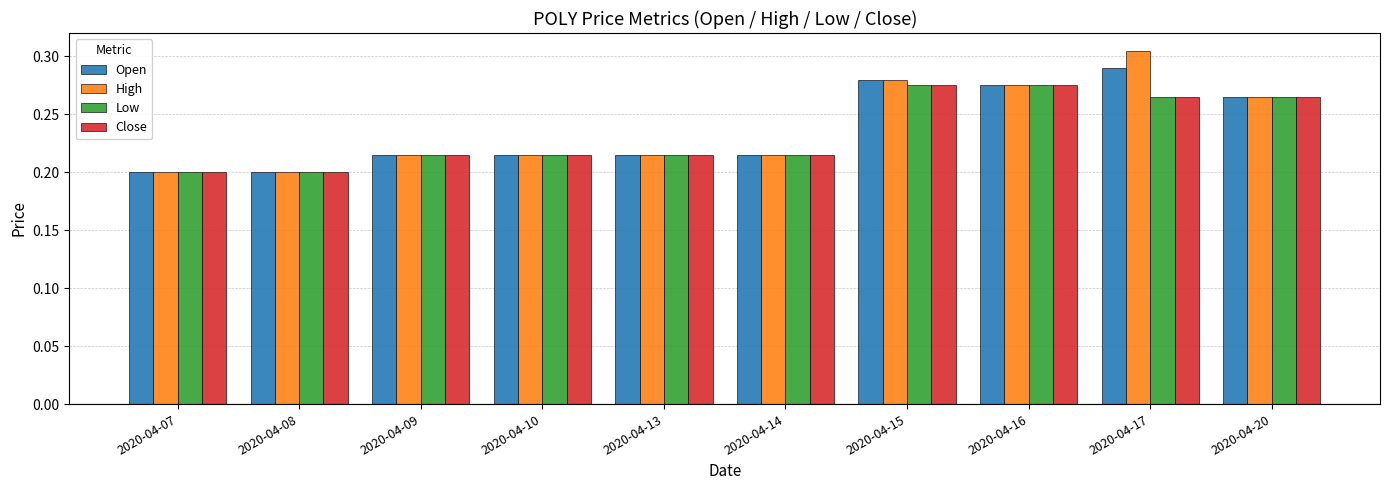

Which category has the highest value across all series?

2020-04-17